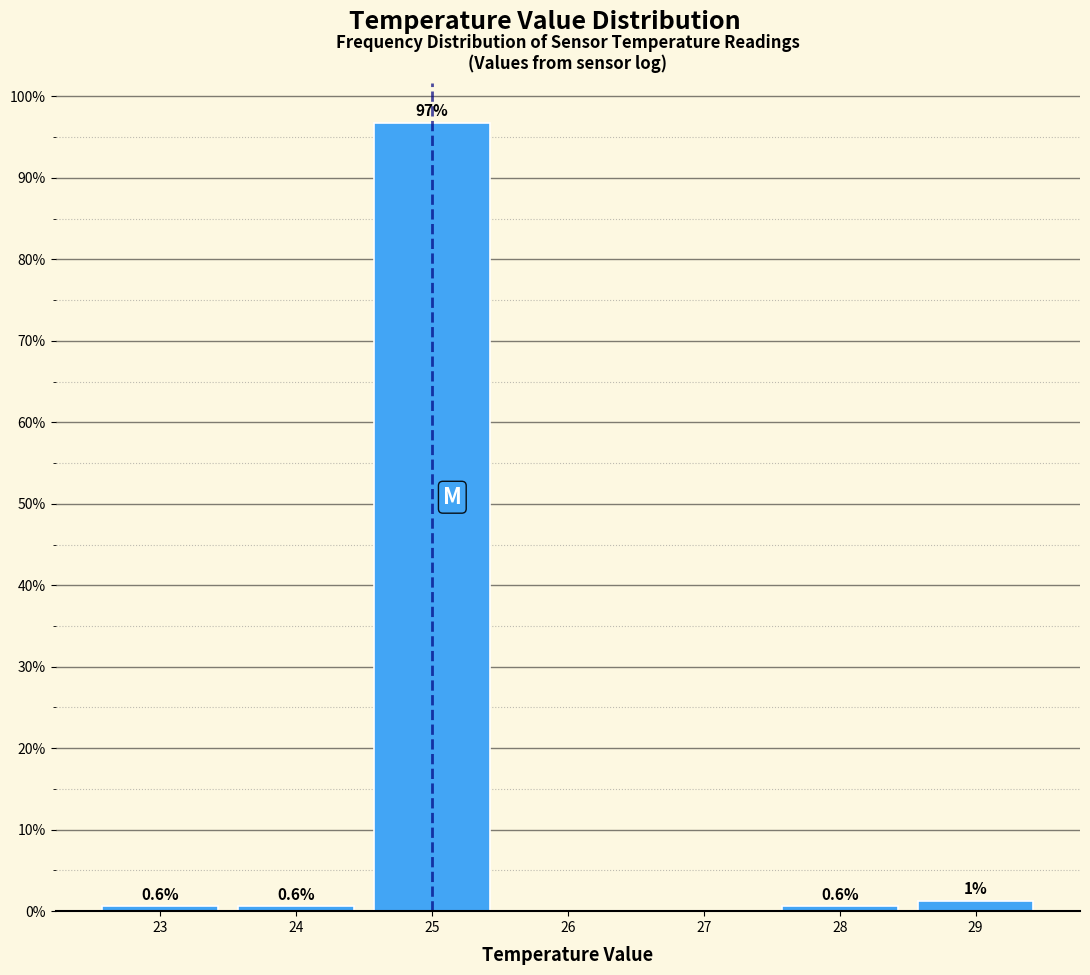

Which range on the x-axis has the tallest bar?

24.5 to 25.5